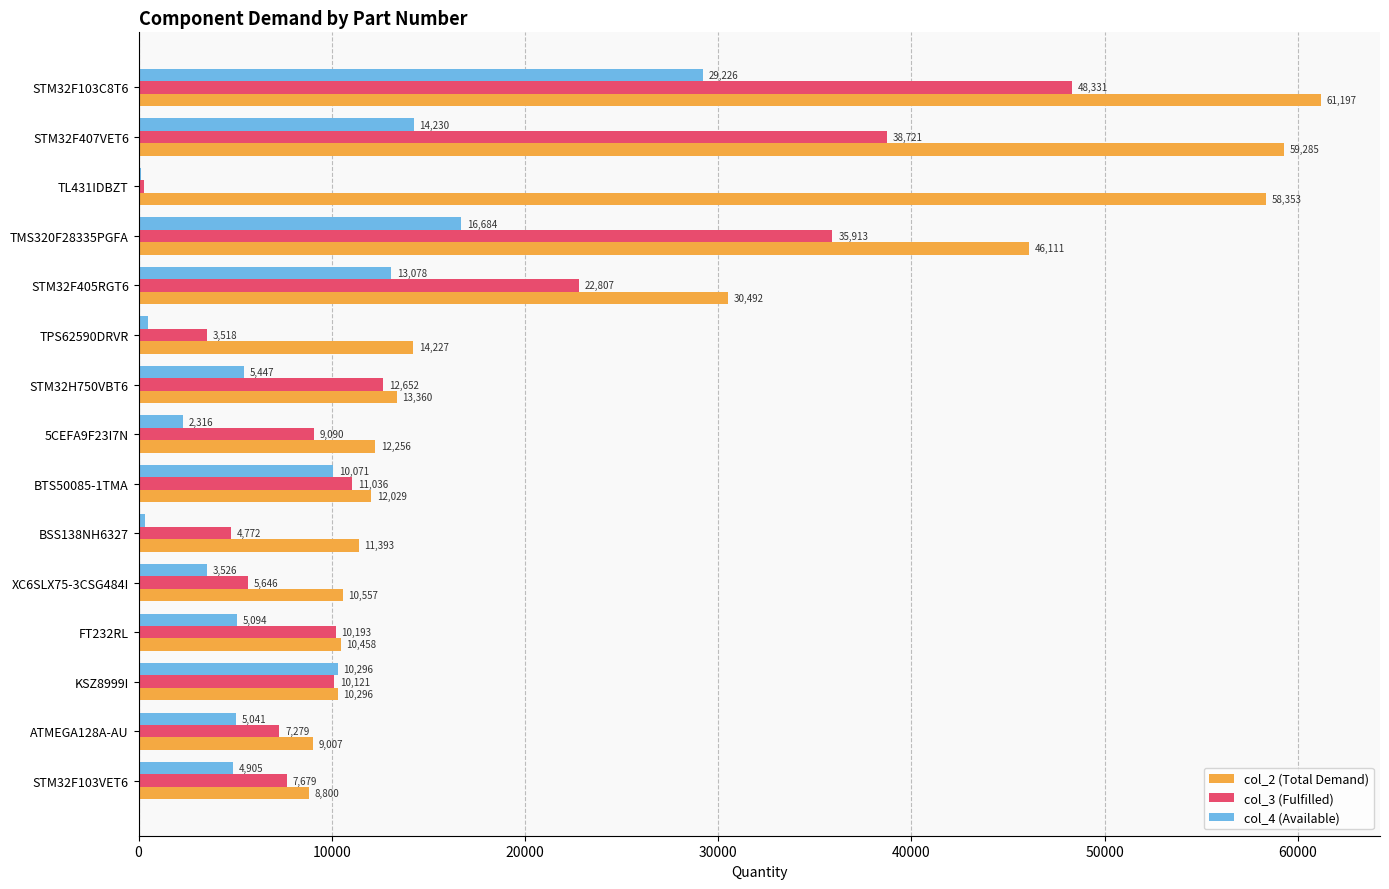

Which series has the largest total across all categories?

col_2 (Total Demand)